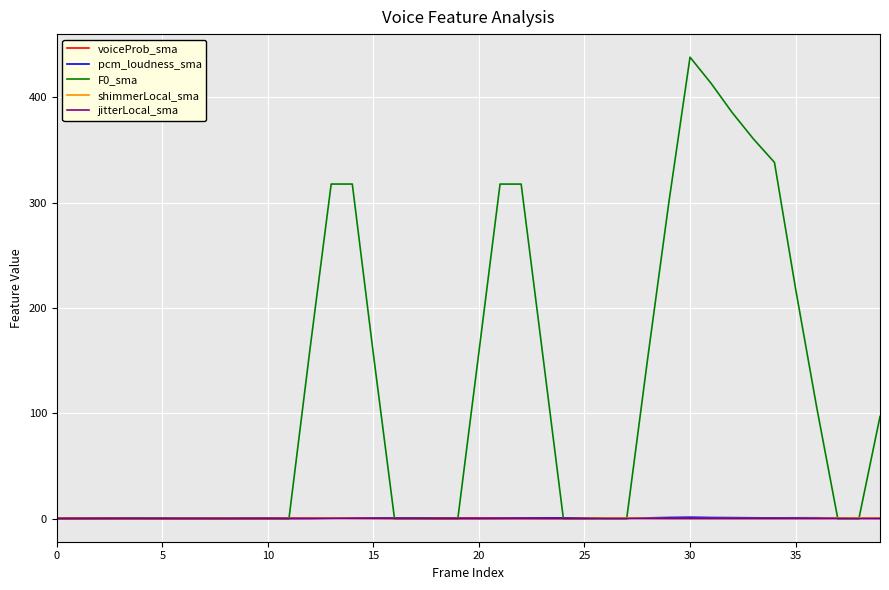

What is the highest value of the F0_sma series?

438.1